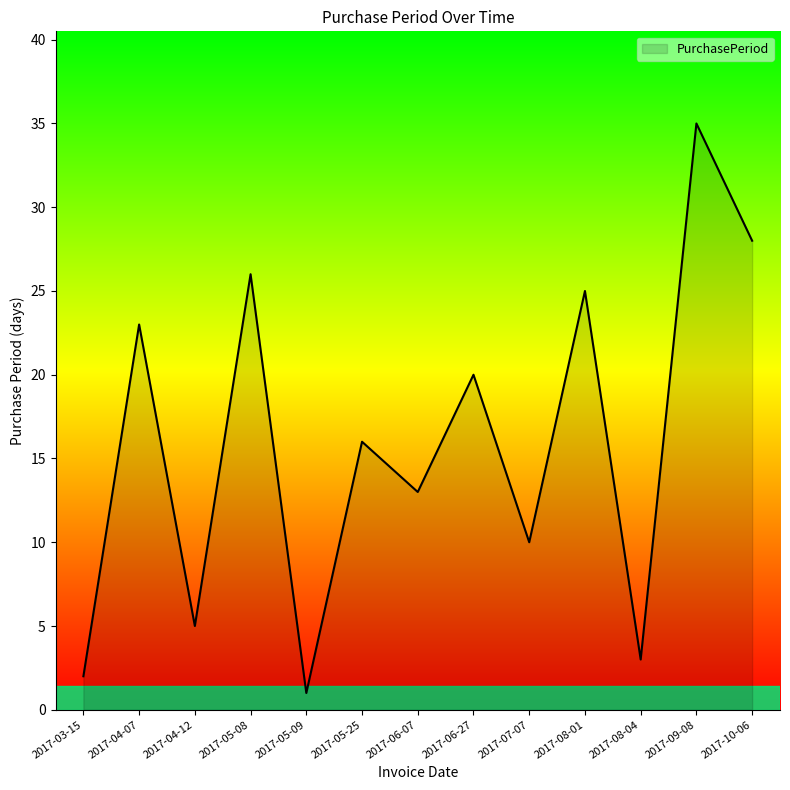

What is the ratio of the value at 2017-09-08 to the value at 2017-03-15?

17.5